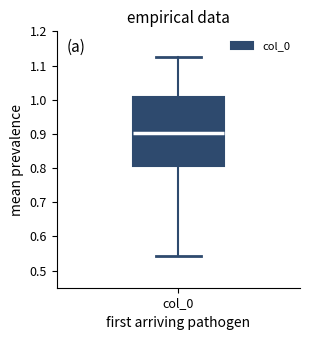

Where does the lower whisker of the box for col_0 end on the y-axis? The values are not printed on the chart, so give them approximately, as read against the axis.

0.54